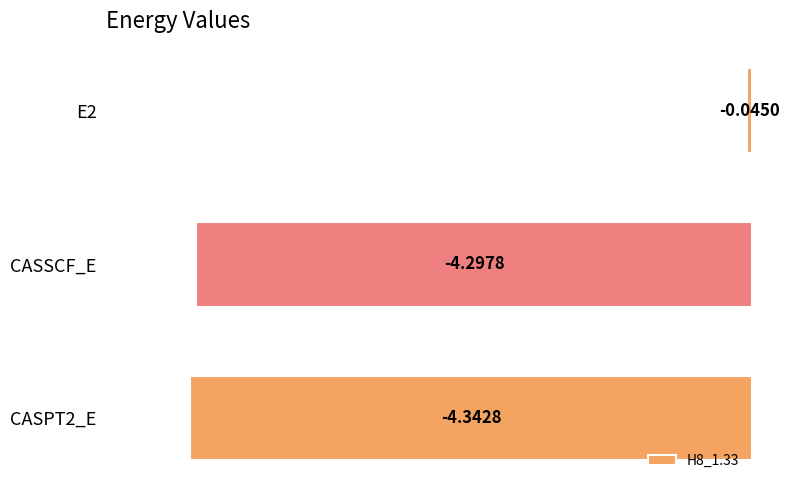

What is the label of the 2nd bar from the top?

CASSCF_E